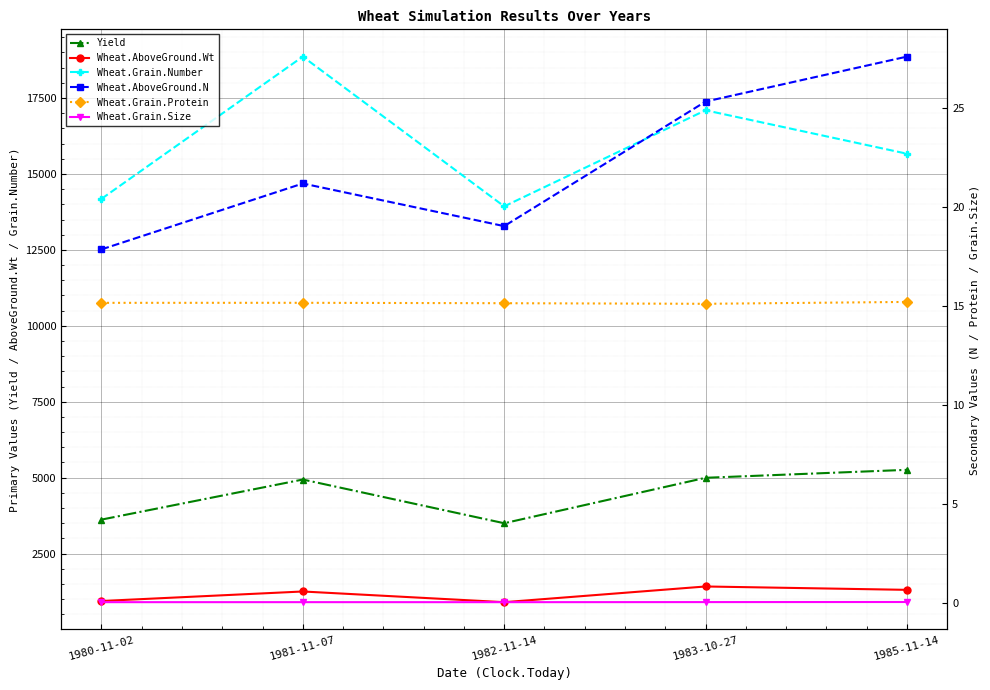

Rank the categories by Wheat.AboveGround.N value from highest to lowest.

1985-11-14, 1983-10-27, 1981-11-07, 1982-11-14, 1980-11-02